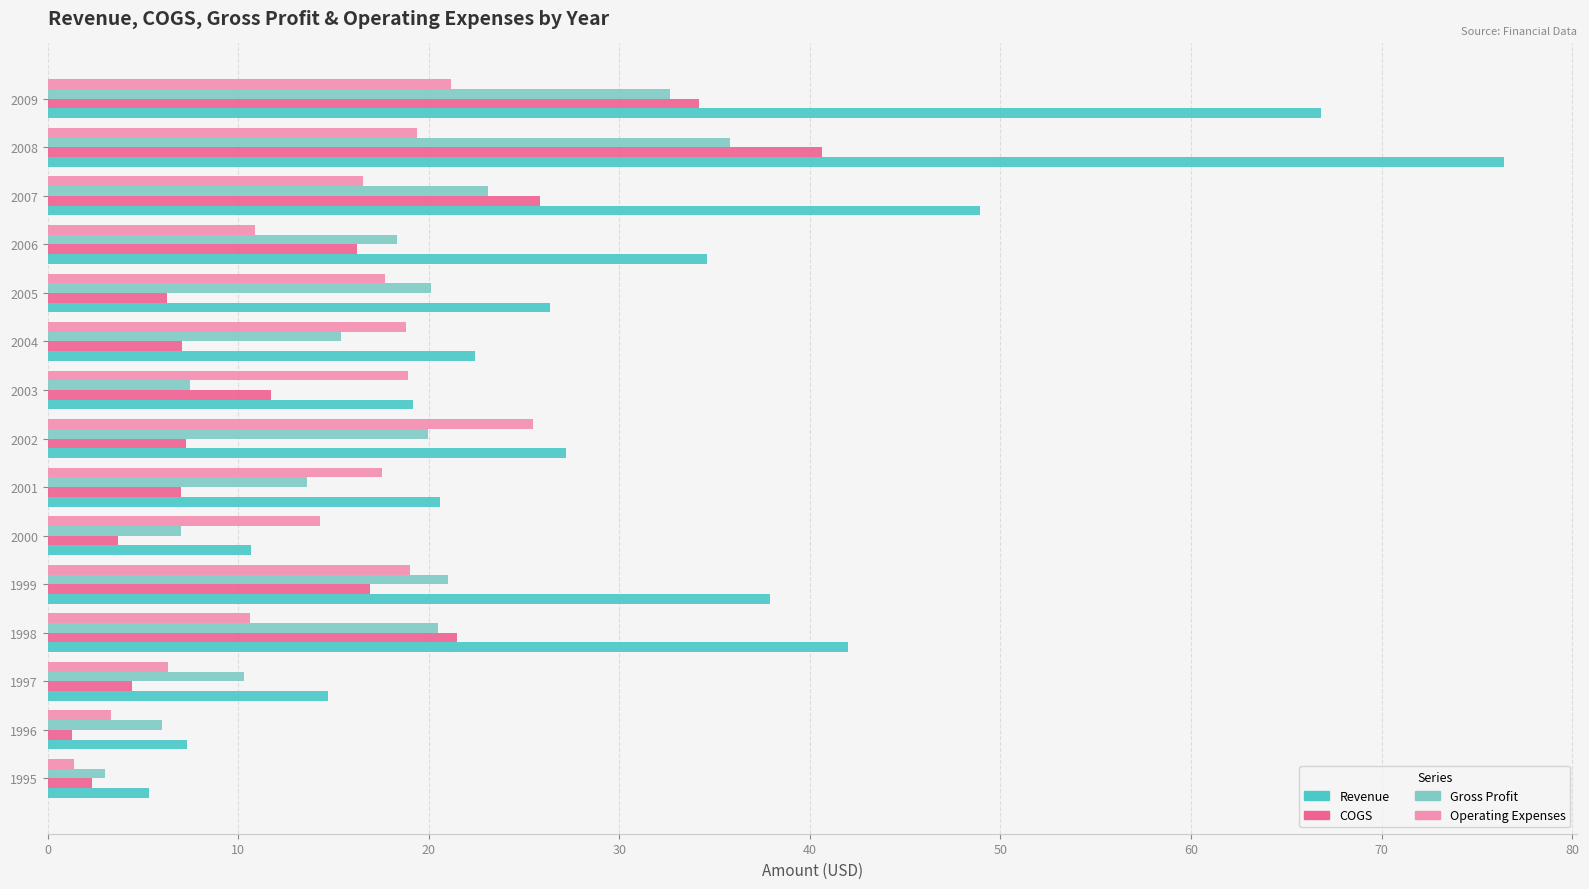

What is the approximate value of COGS at 2000?

3.7